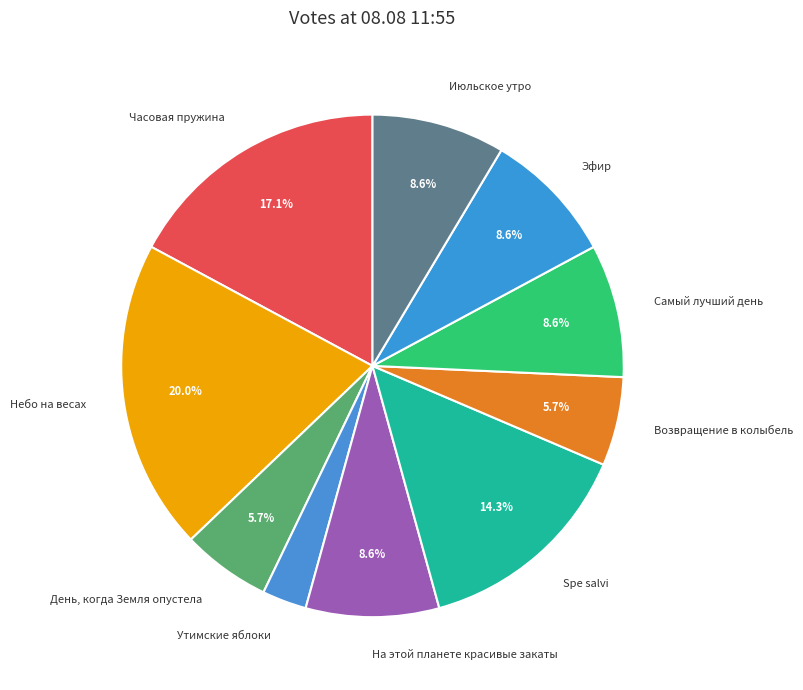

Which slice is the smallest?

Утимские яблоки